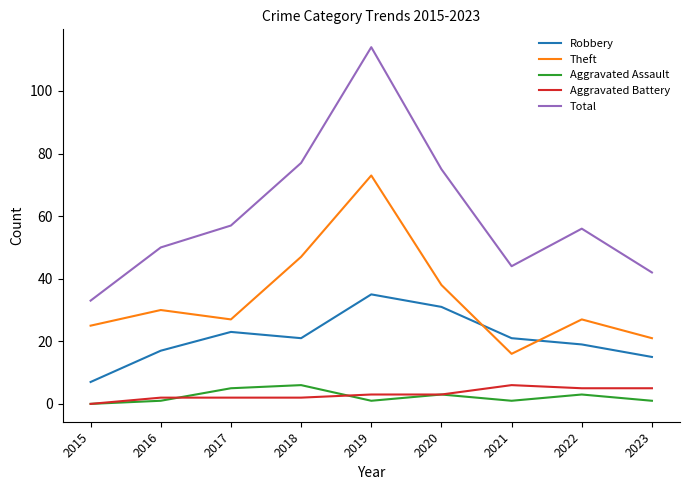

Is this an area chart (filled region under the line)?

No